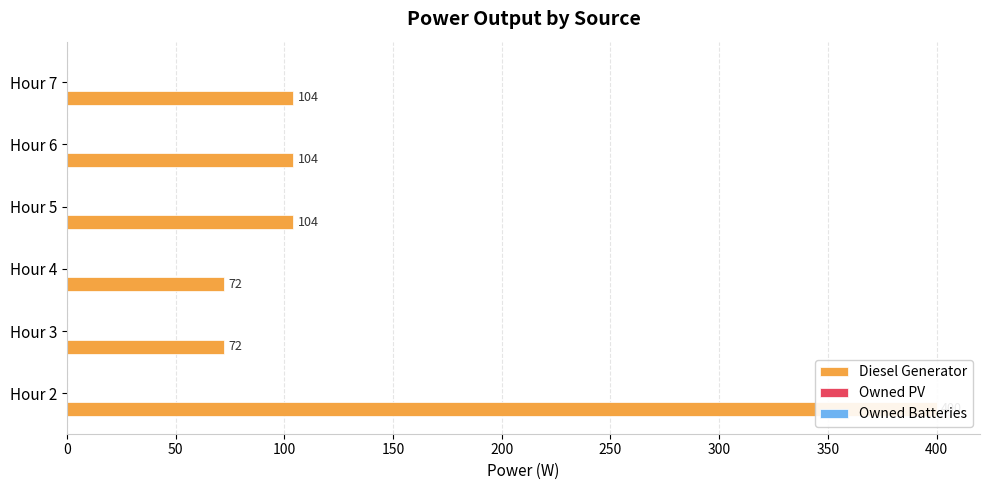

Is the value of Owned PV at 200 greater than the value of Owned Batteries at 250?

Yes